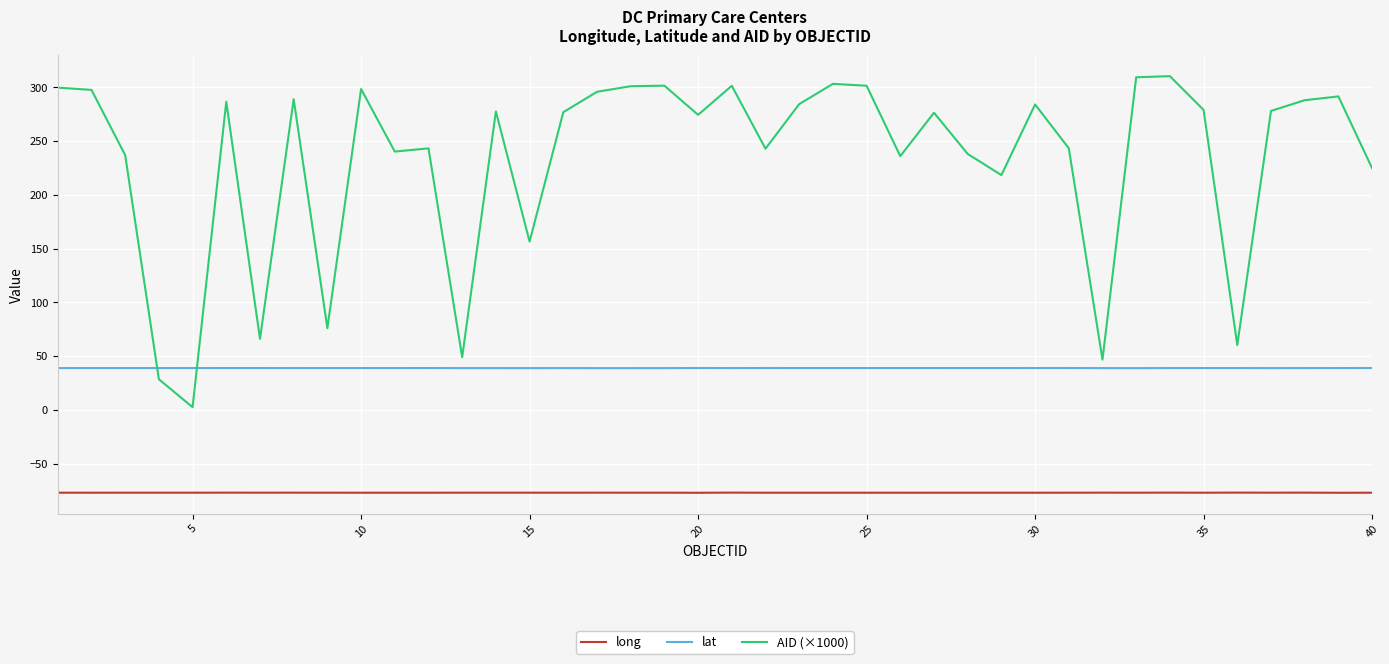

What is the difference between the maximum and second lowest values in the long series?

0.1